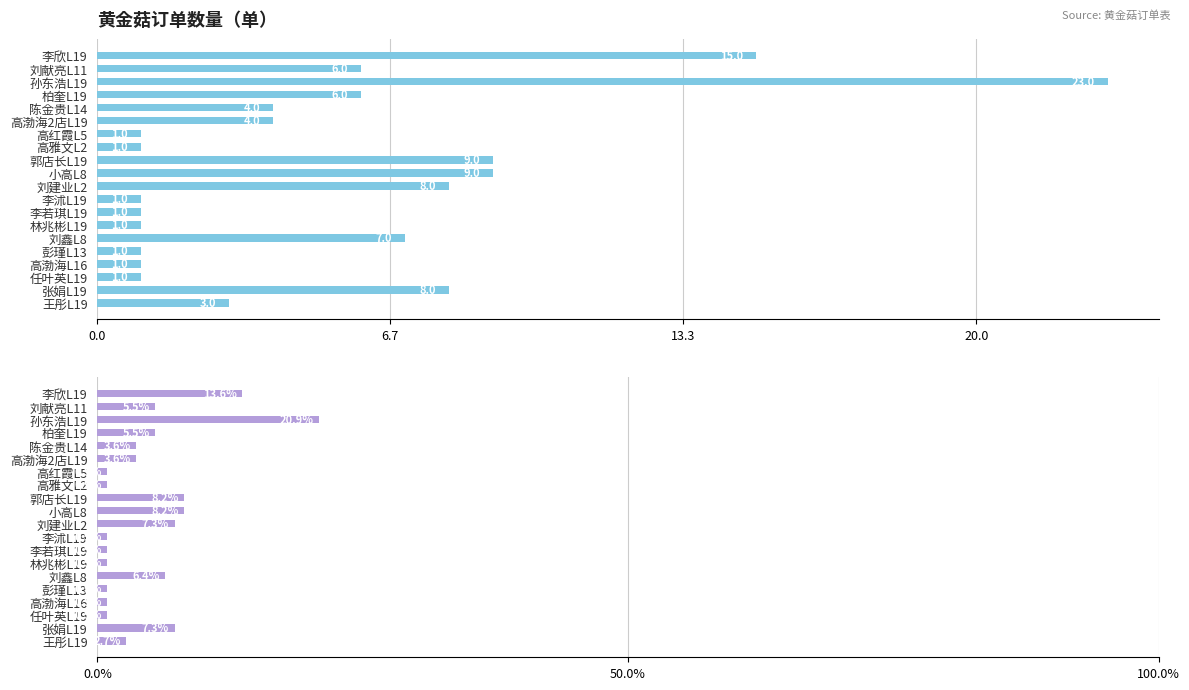

The 商品数量（单） series shows 1.6 at 高雅文L2. True or false?

False